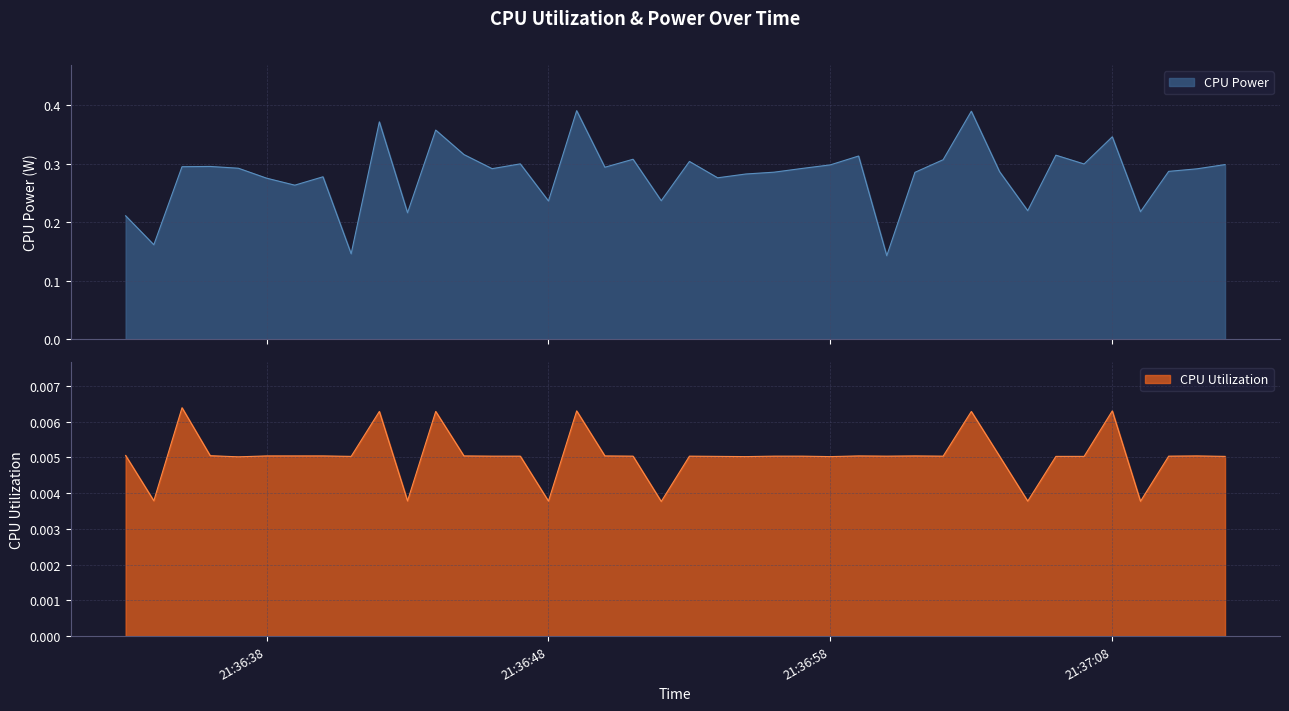

Count the number of data series in this chart.

2